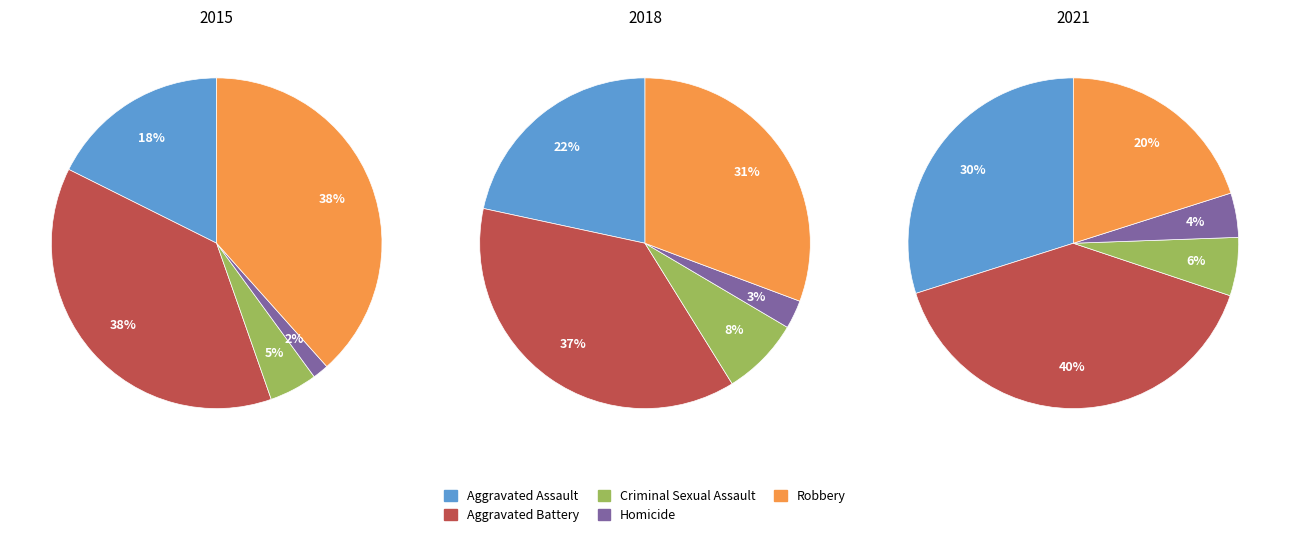

The Robbery slice represents 31% of the pie. True or false?

True